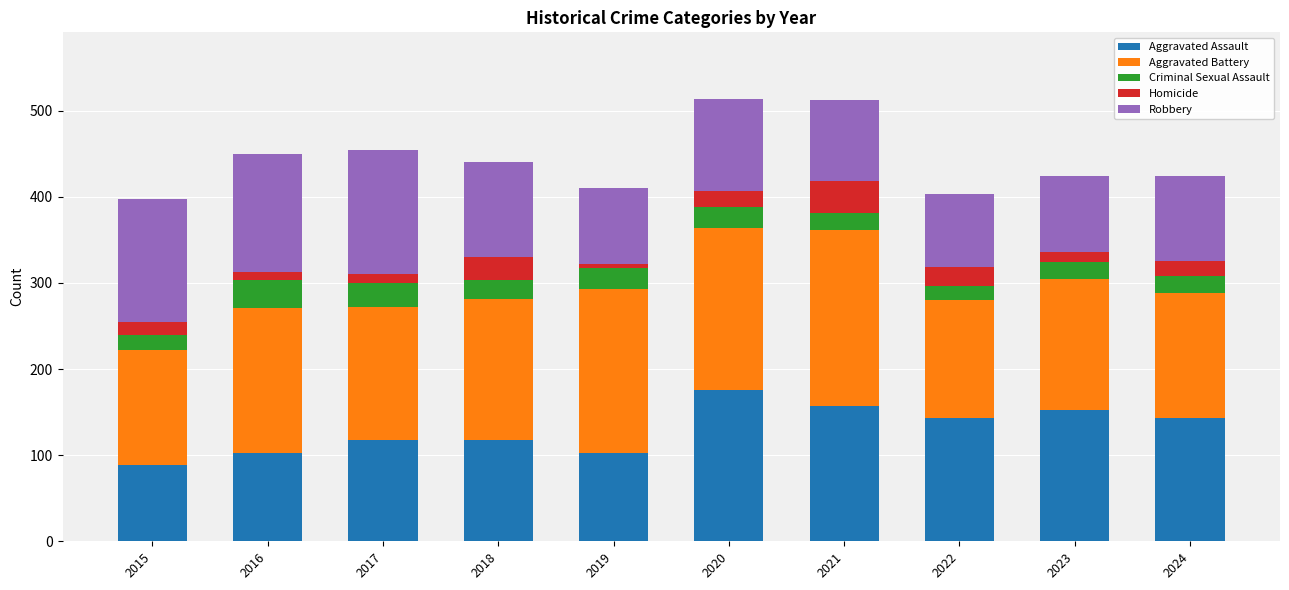

The value of Aggravated Assault at 2015 is 34. True or false?

False